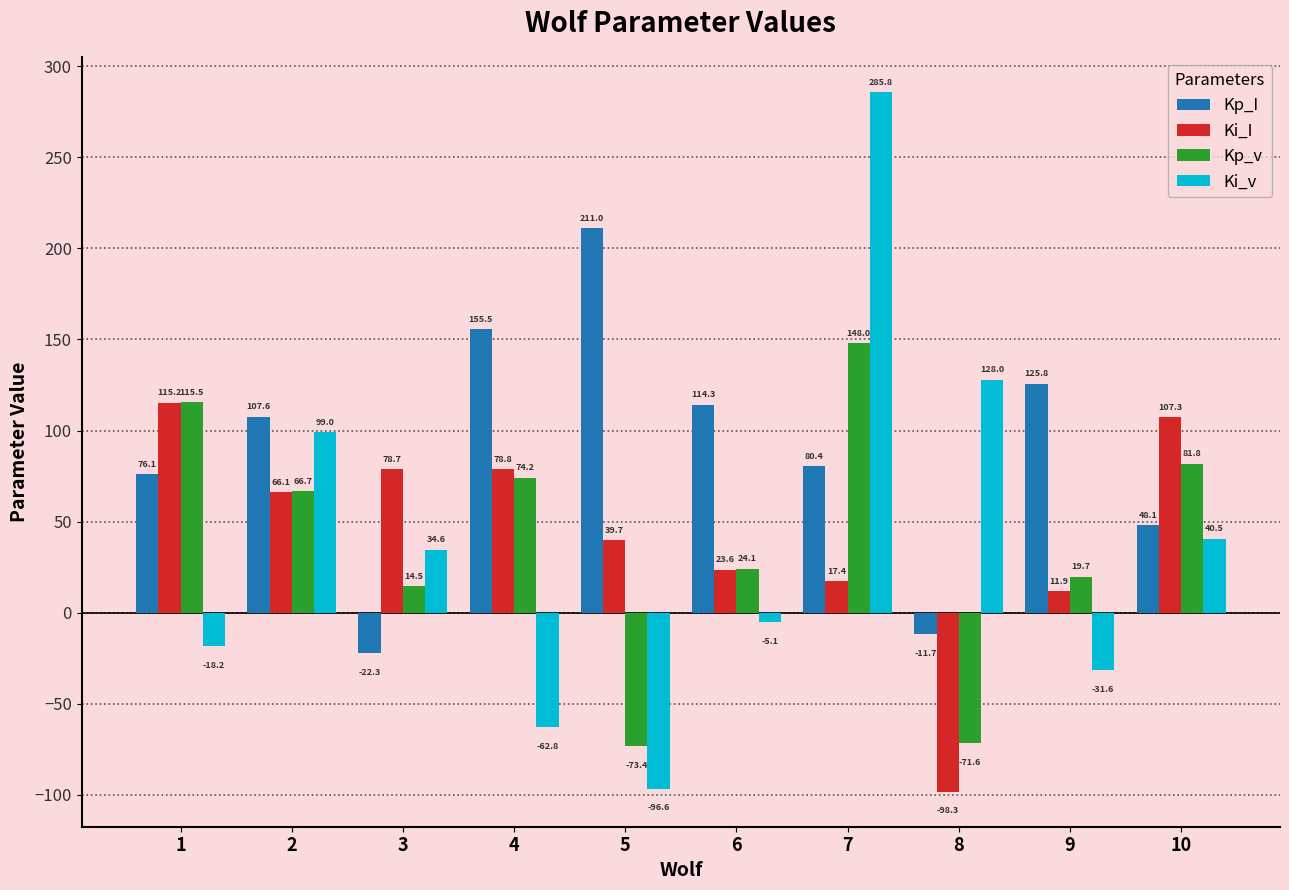

Which series has the largest range (max minus min)?

Ki_v